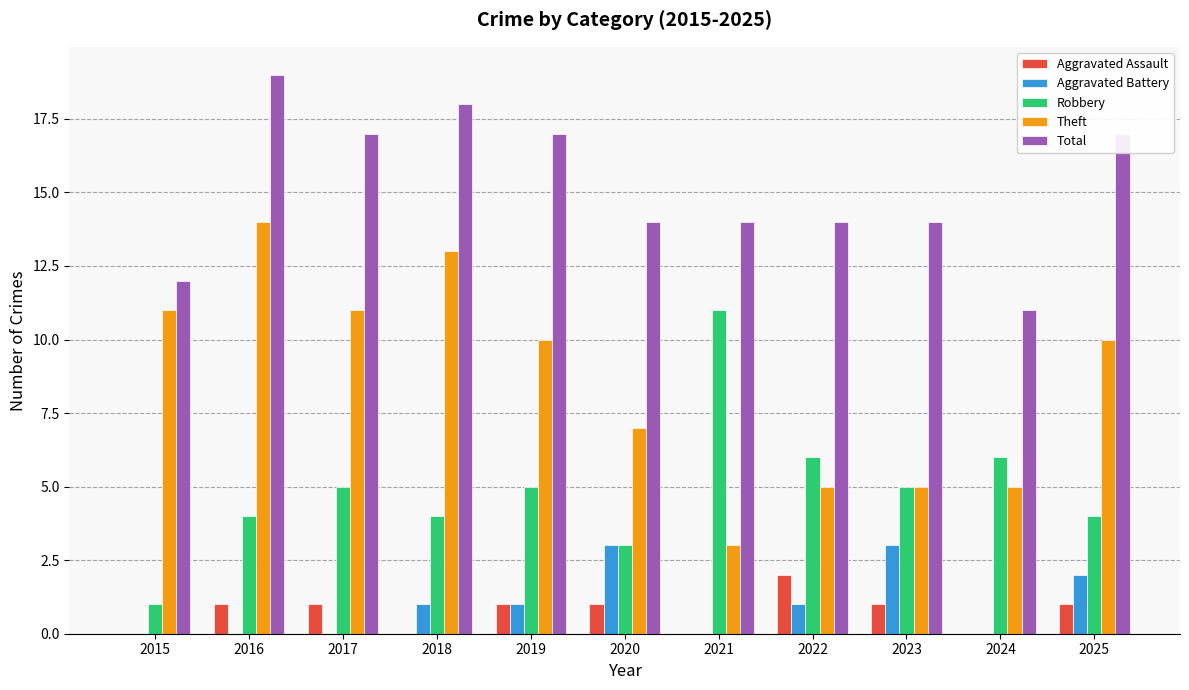

At which category is the sum across all series the highest?

2016